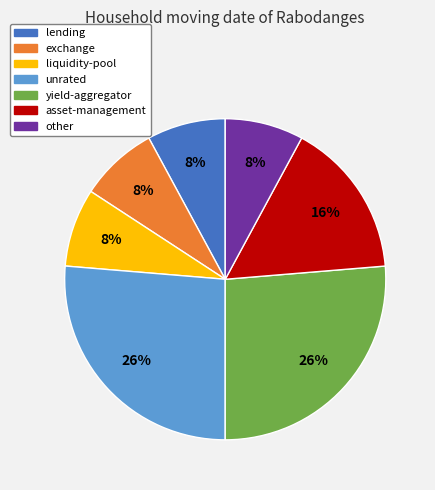

Is the sum of unrated and liquidity-pool greater than half?

No